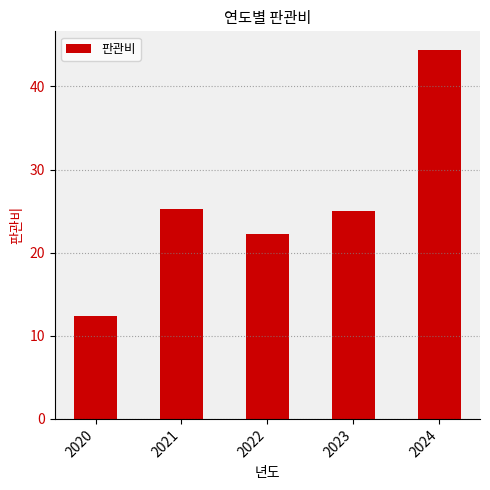

Which has a higher value, 2020 or 2022?

2022